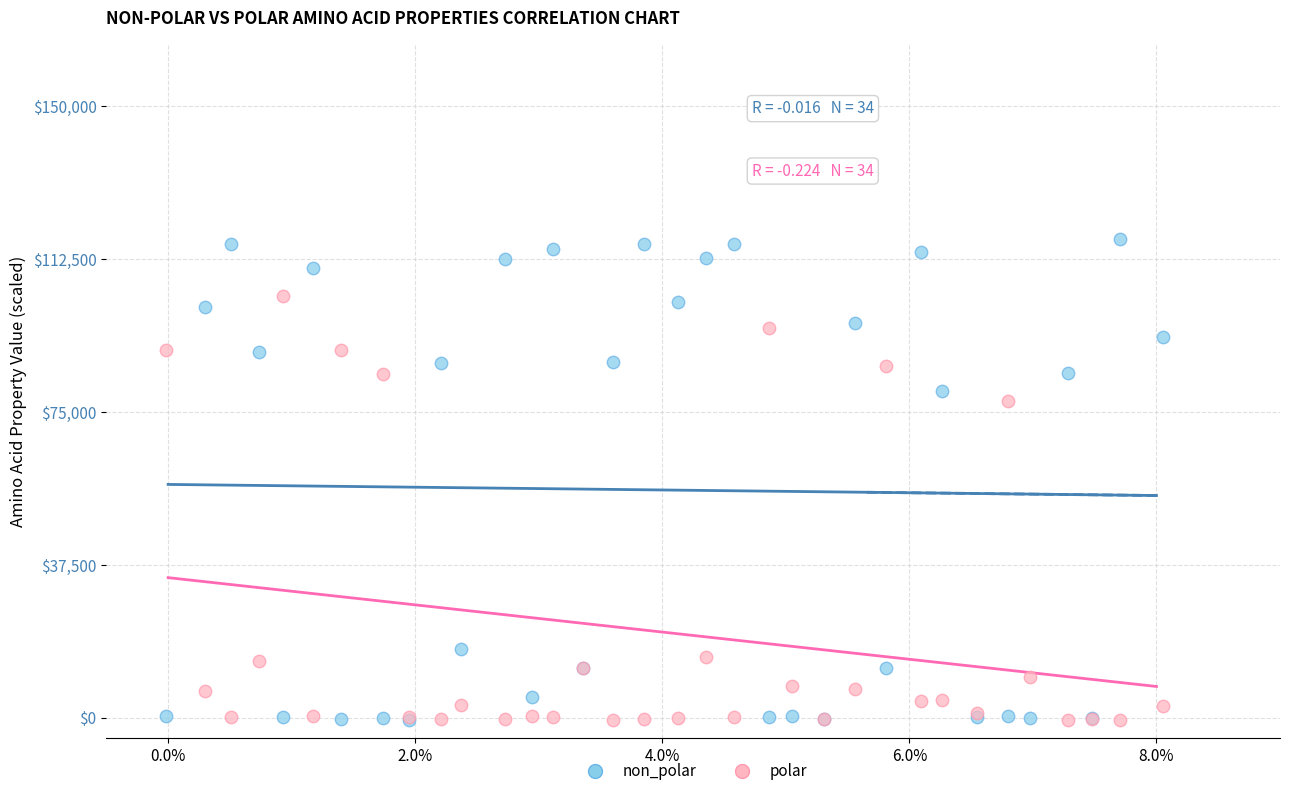

In the non_polar series, what Y value is closest to 58445?

80166.8